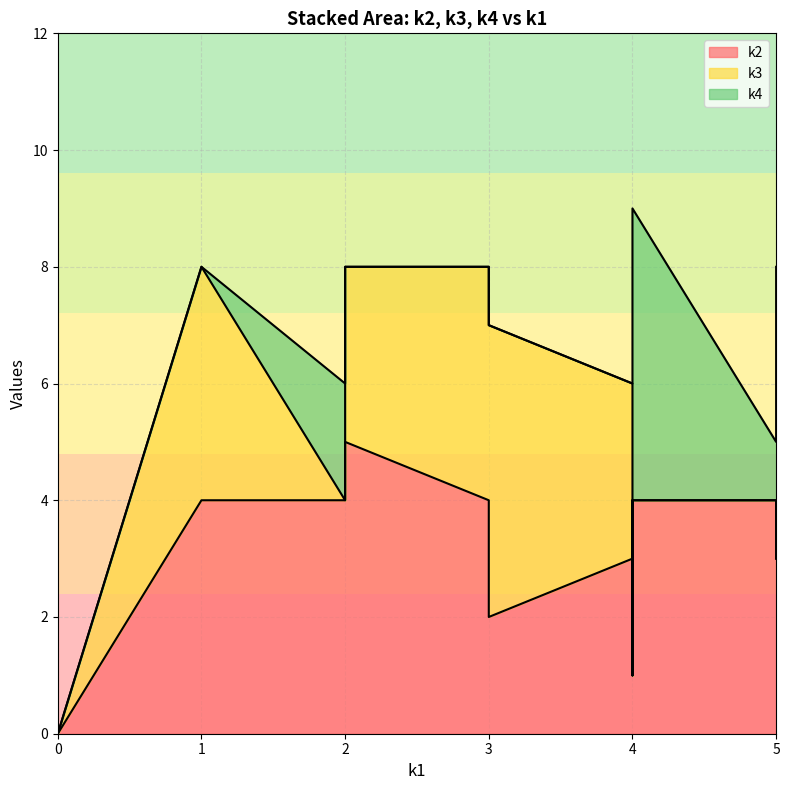

At i4, list the series in order from smallest to largest.

k3, k4, k2